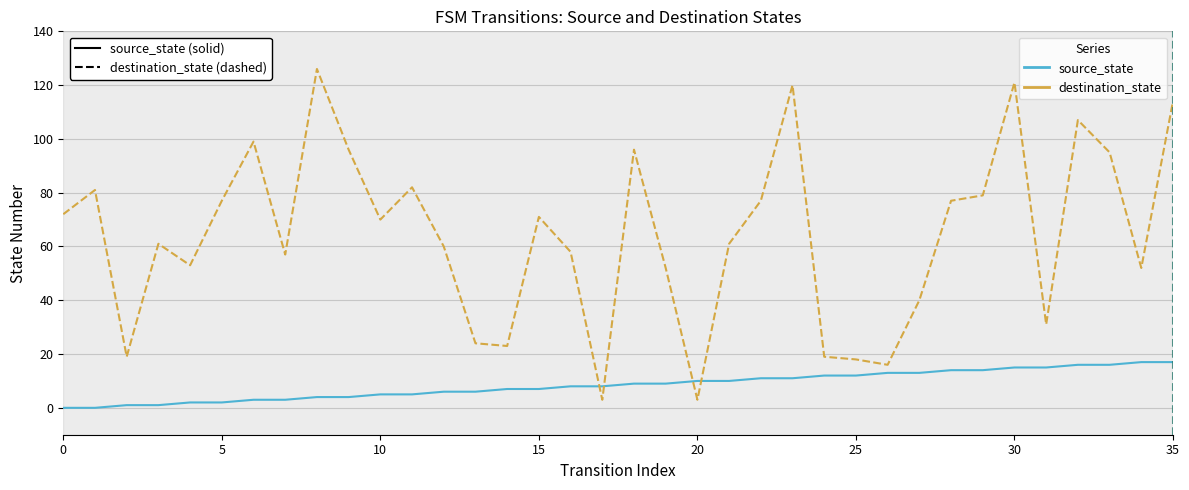

What is the maximum value for destination_state?

126